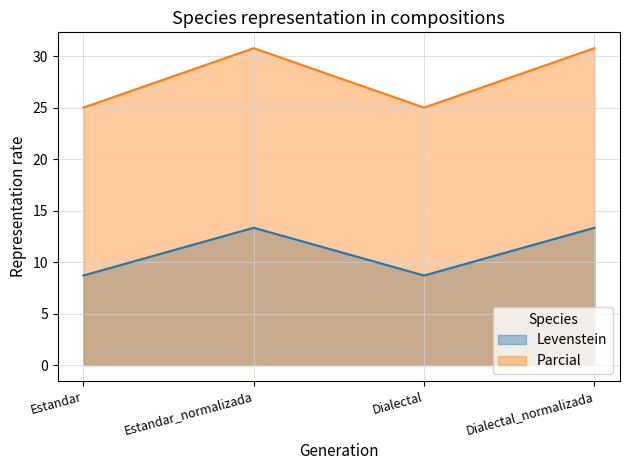

The Levenstein series shows 8.7 at Estandar. True or false?

True